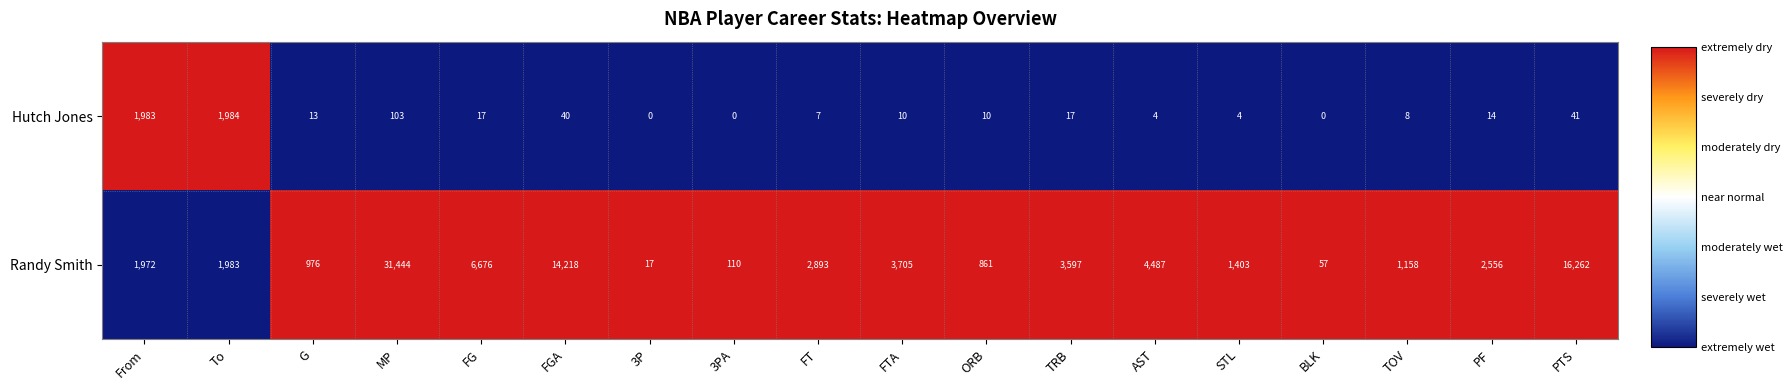

At how many categories does at least one series exceed 13344?

3